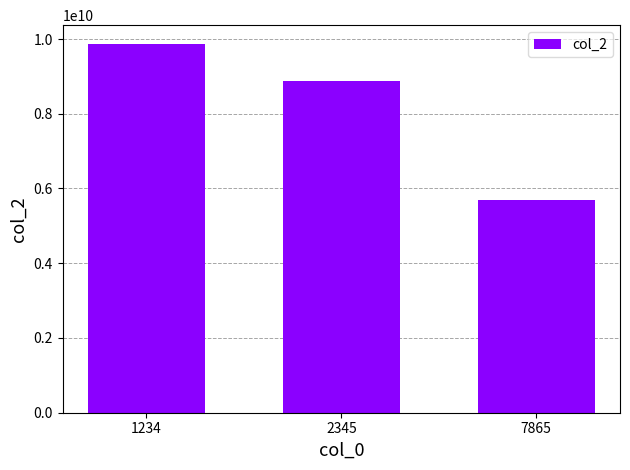

Which label corresponds to the smallest value in the chart?

7865